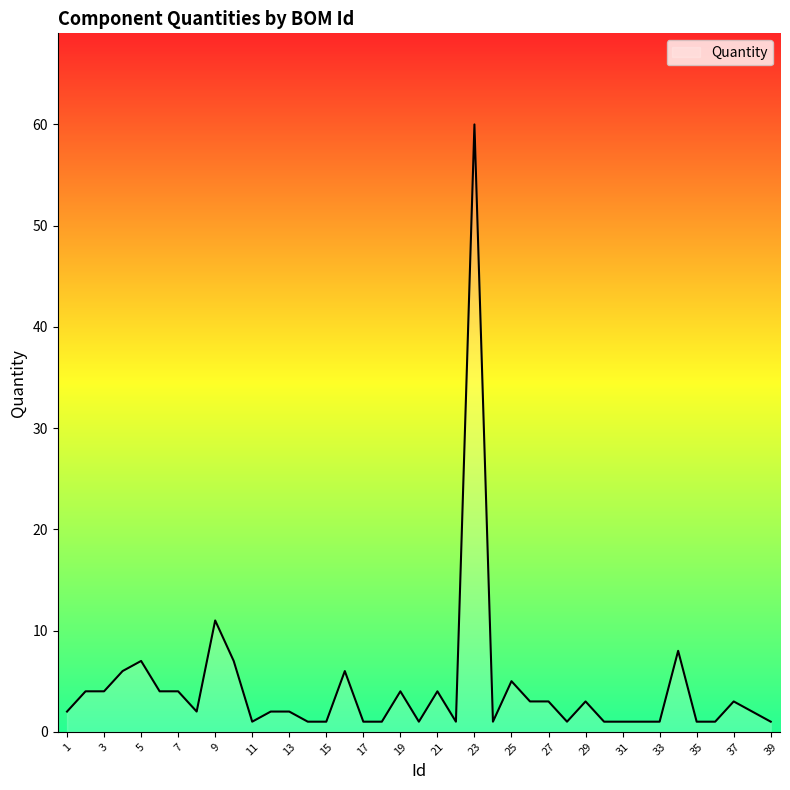

What is the maximum value shown in the chart?

60